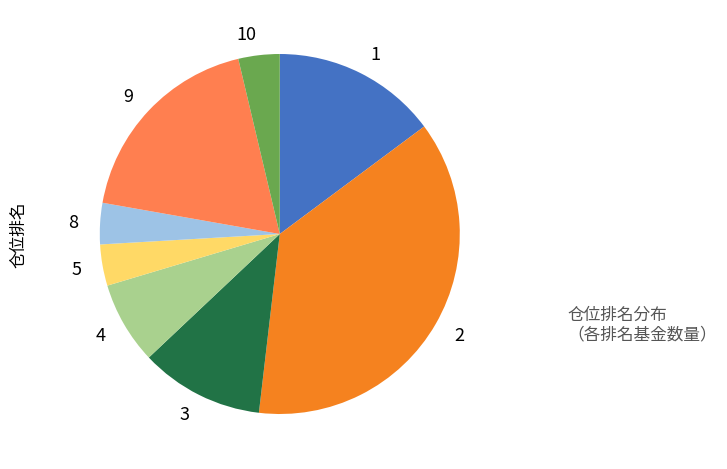

Which category has the biggest portion of the pie?

2